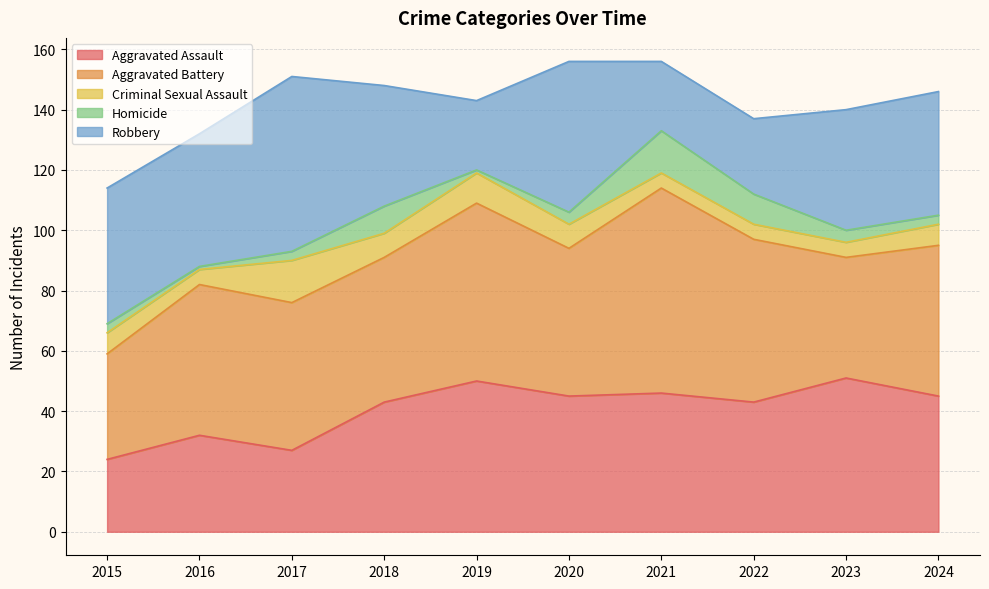

At which label does Robbery reach its peak?

2017